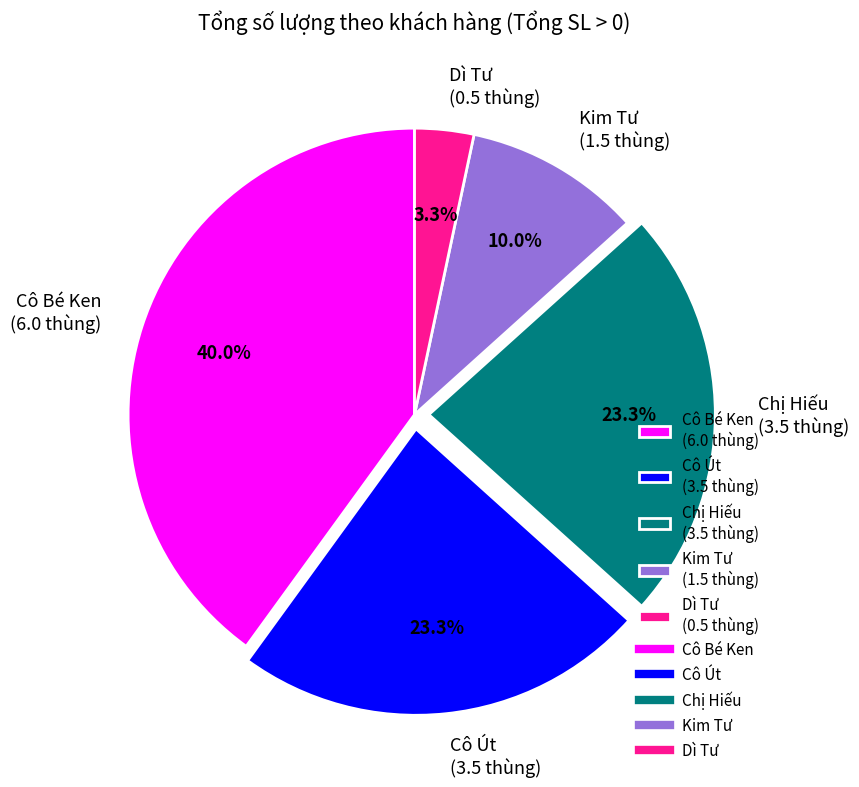

Which has a higher value, Chị Hiếu or Kim Tư?

Chị Hiếu